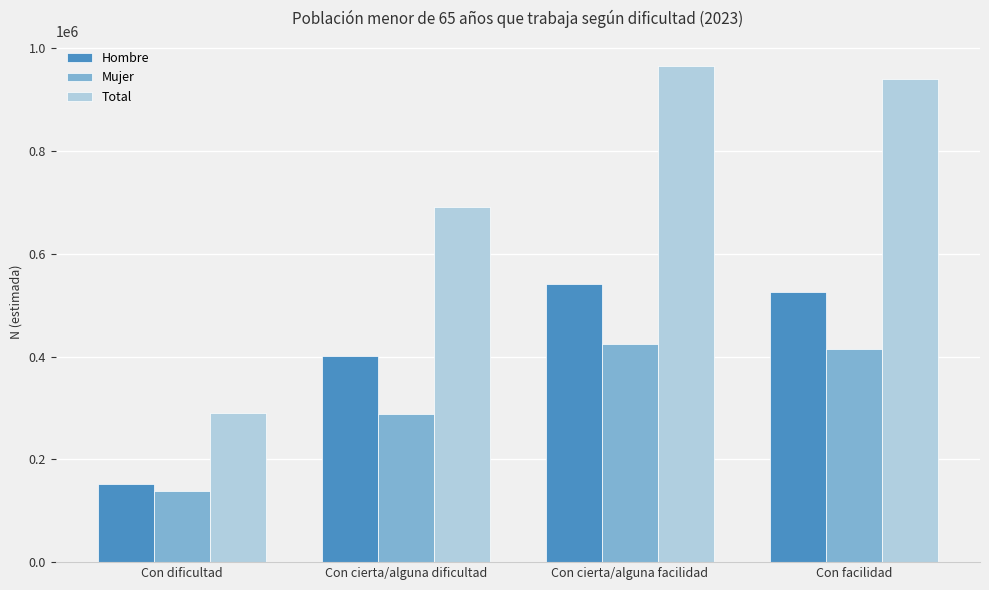

List the series in order of their peak value, lowest first.

Mujer, Hombre, Total